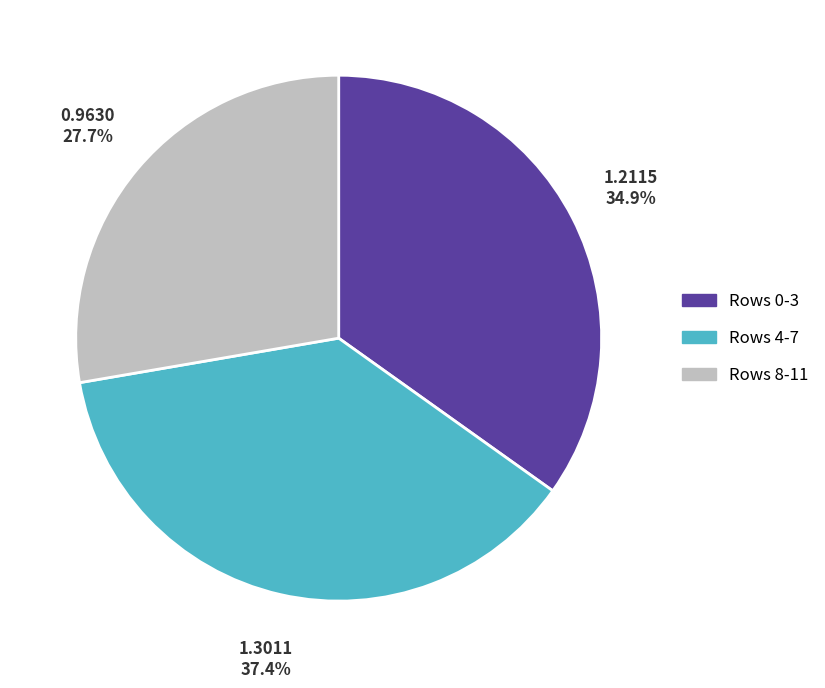

Does any single category account for the majority?

No